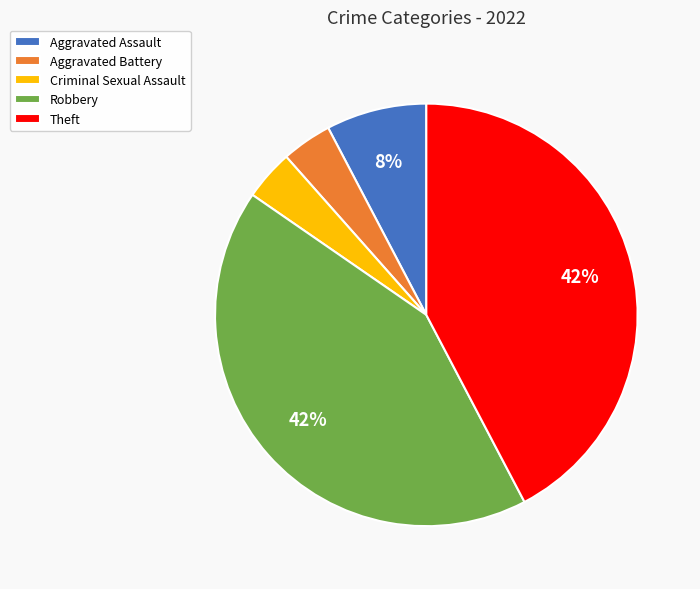

Count the number of slices in the pie.

5